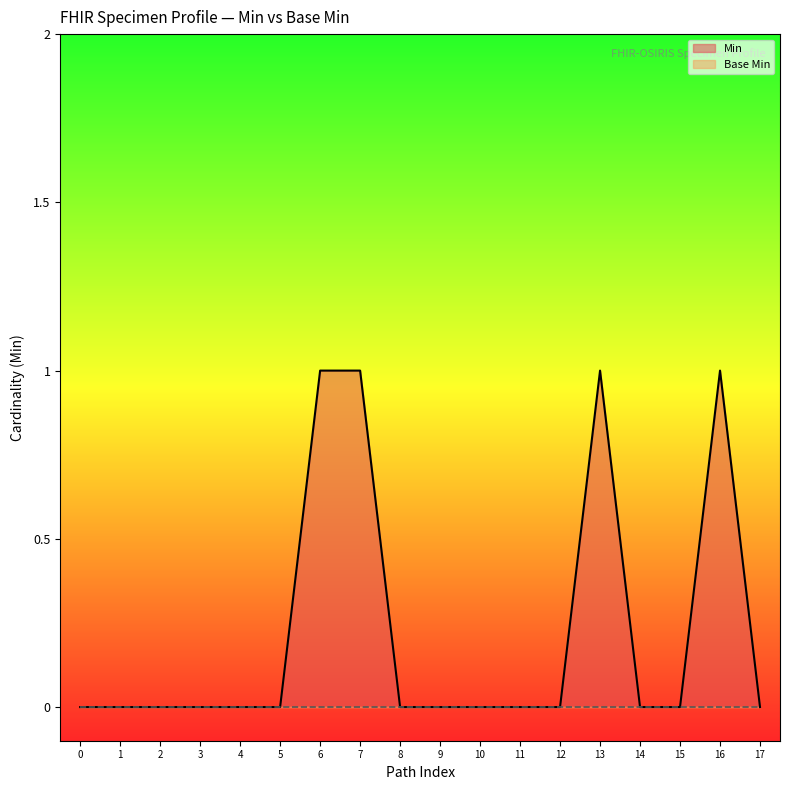

How many interior local peaks (higher than both neighbors) does the data have?

2